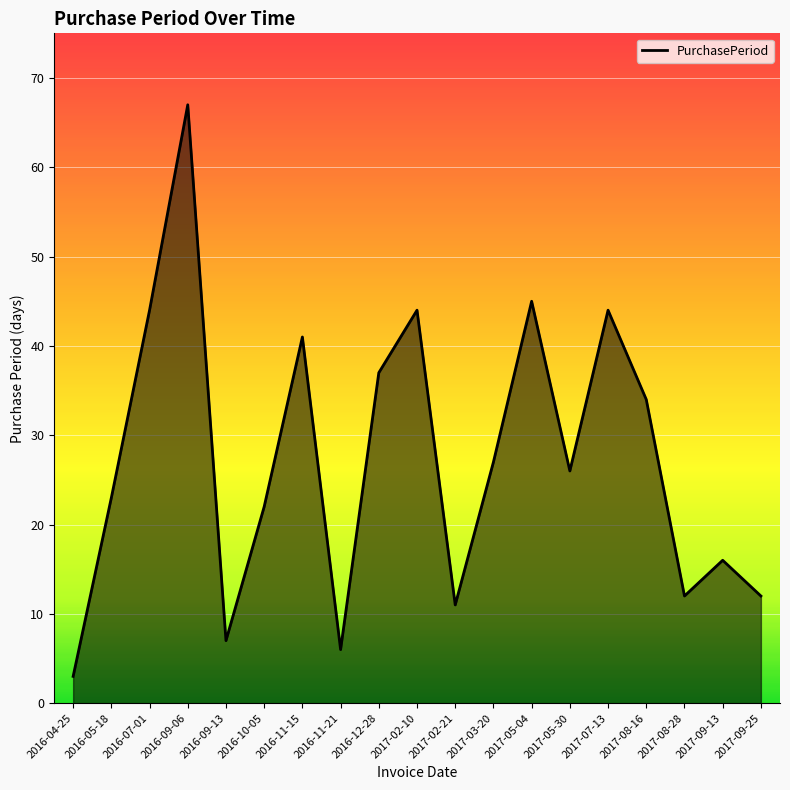

What is the approximate value at 2016-12-28?

37